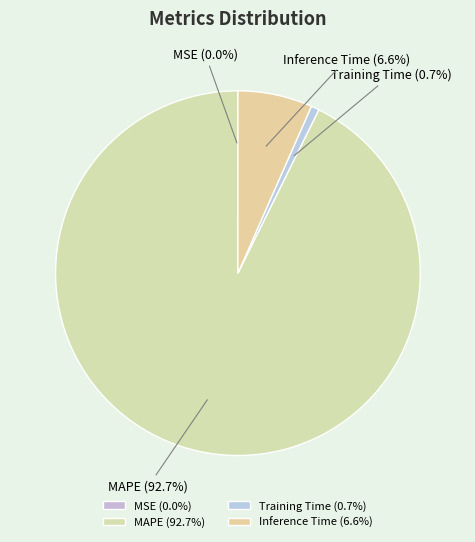

Is it true that Training Time is 11% of the pie?

False